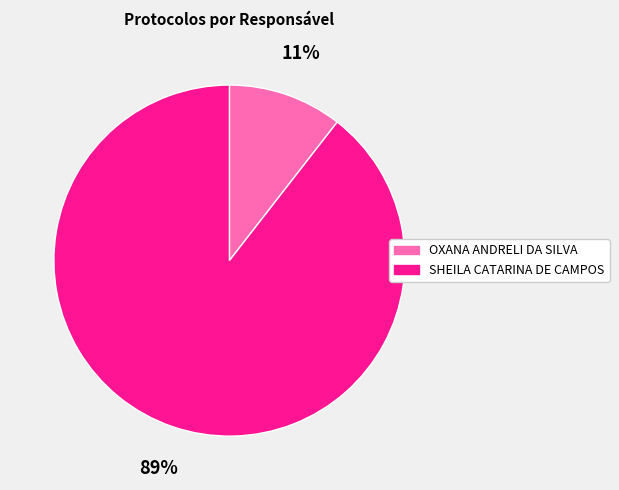

Combined, do SHEILA CATARINA DE CAMPOS and OXANA ANDRELI DA SILVA account for over 50%?

Yes